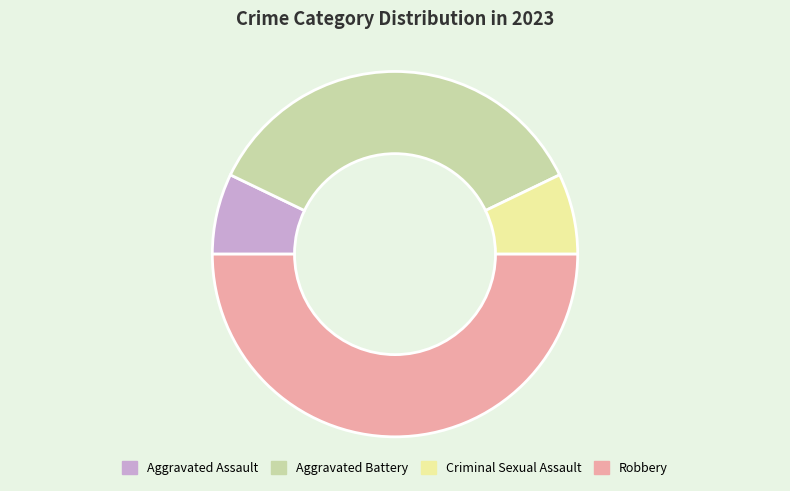

Between Criminal Sexual Assault and Aggravated Battery, which is larger?

Aggravated Battery